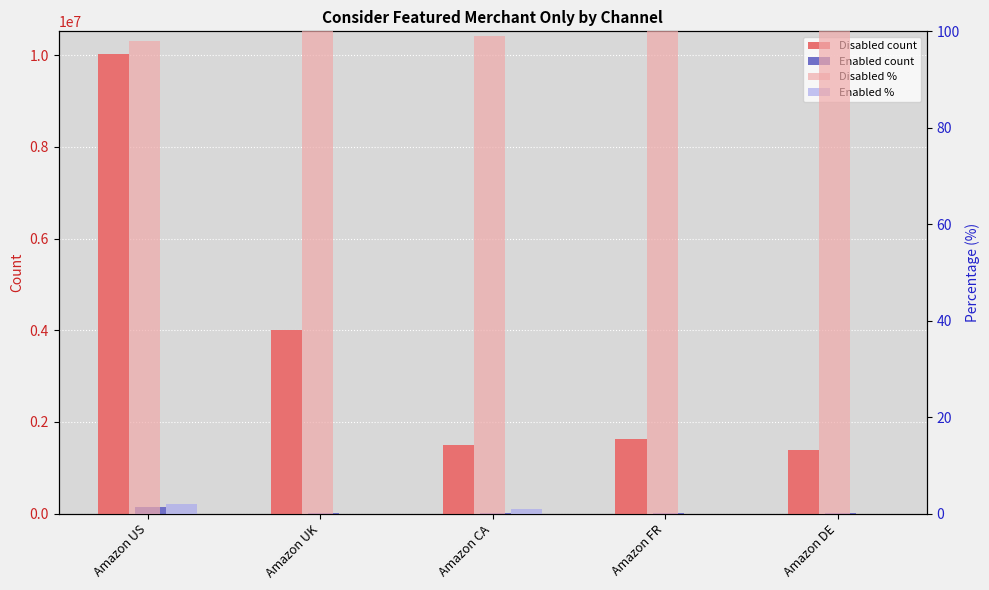

What is the difference between the maximum and minimum values in the Disabled % series?

2